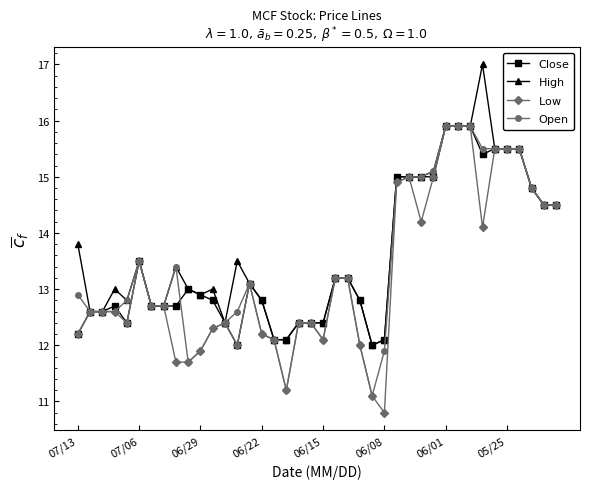

How many categories are shown in the chart?

40